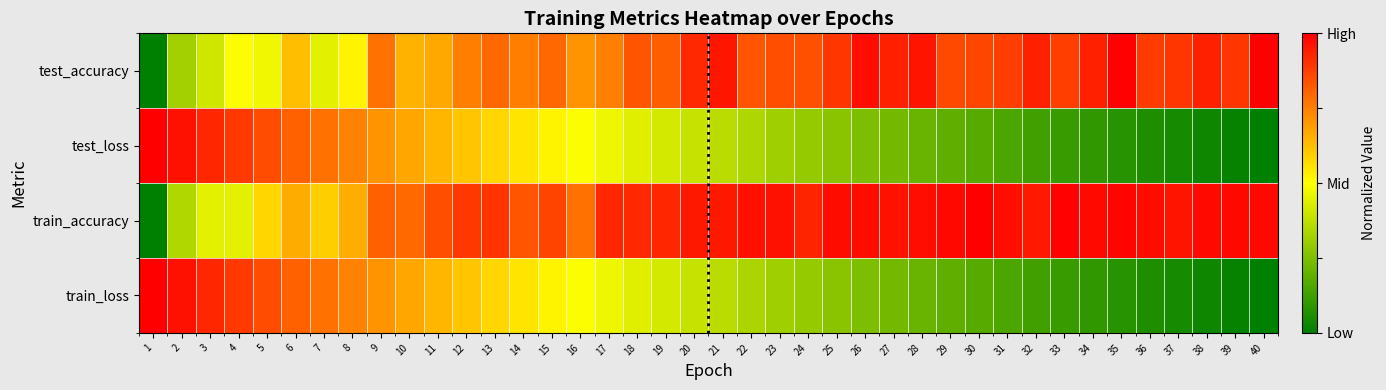

Which has a higher value, 37 or 22?

37